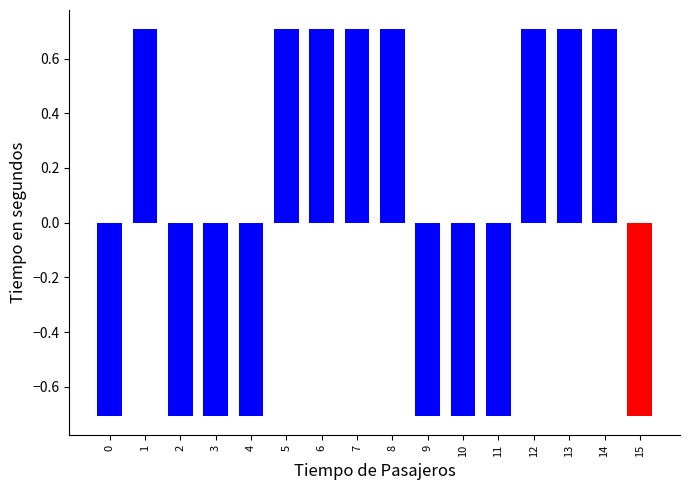

How many bars are there in total?

16